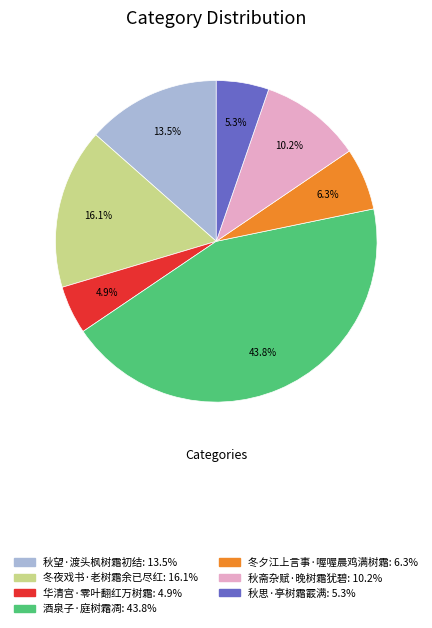

Which category has the biggest portion of the pie?

酒泉子·庭树霜凋